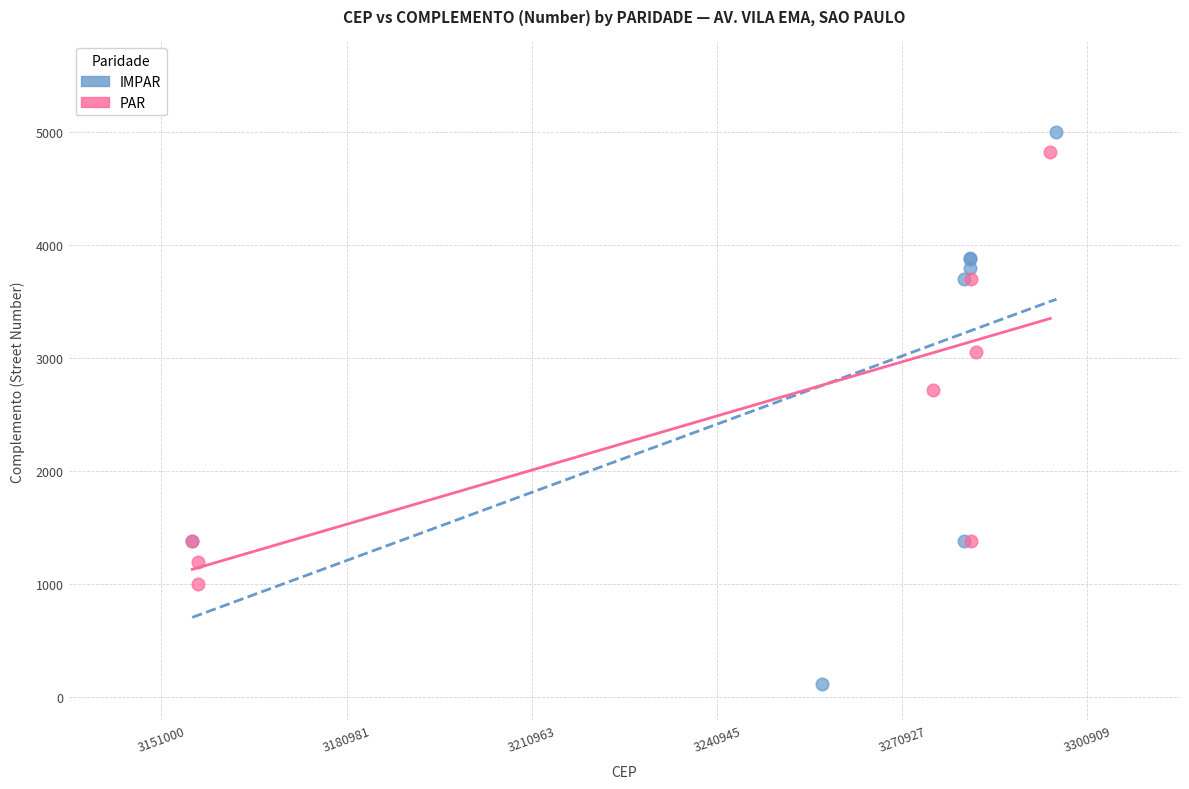

Which series reaches the minimum Y coordinate?

IMPAR